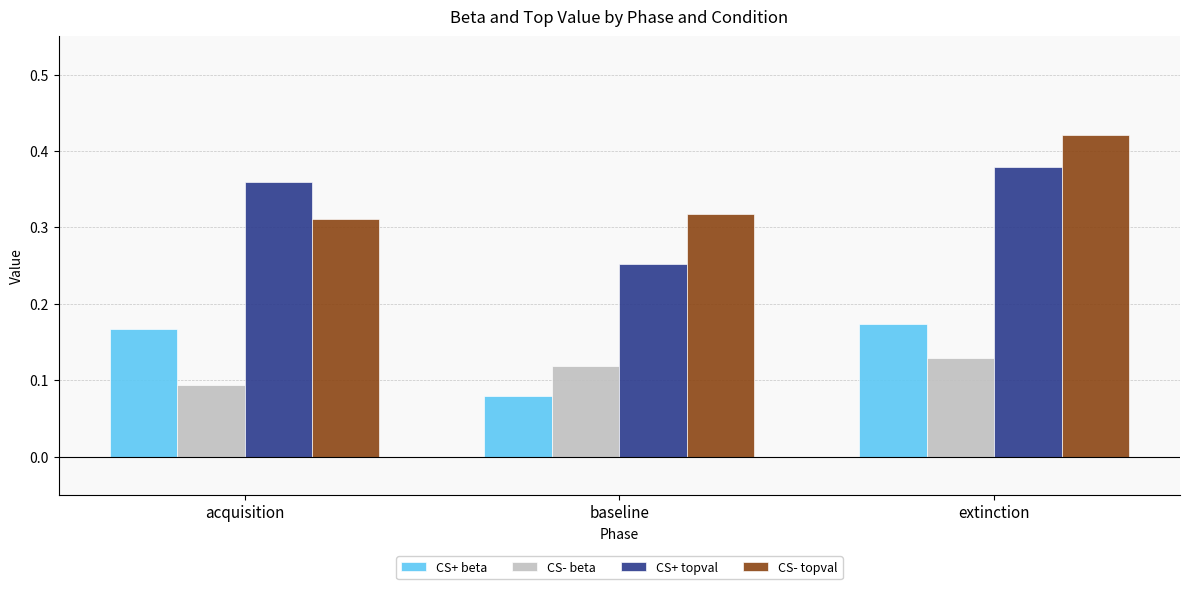

At which category does the chart reach its peak across all series?

extinction